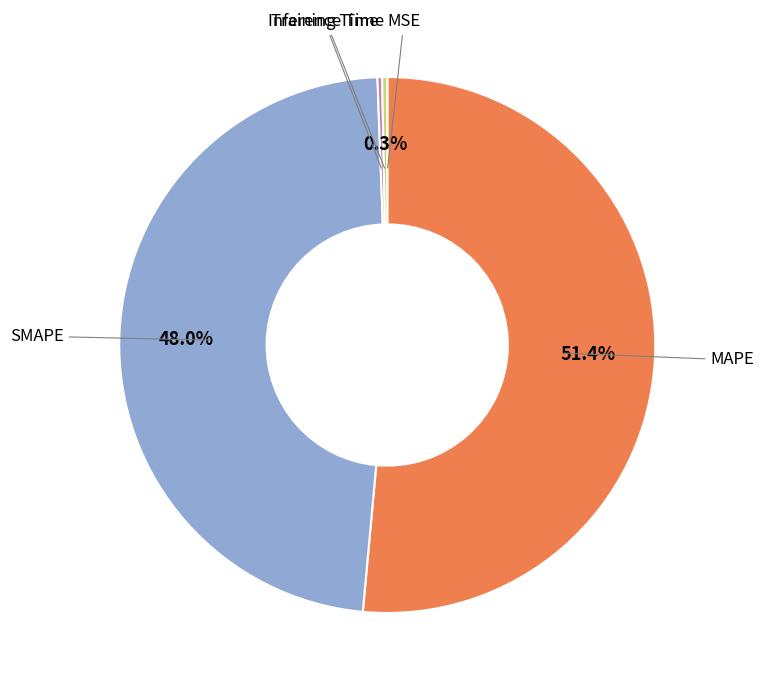

What is the majority slice?

MAPE